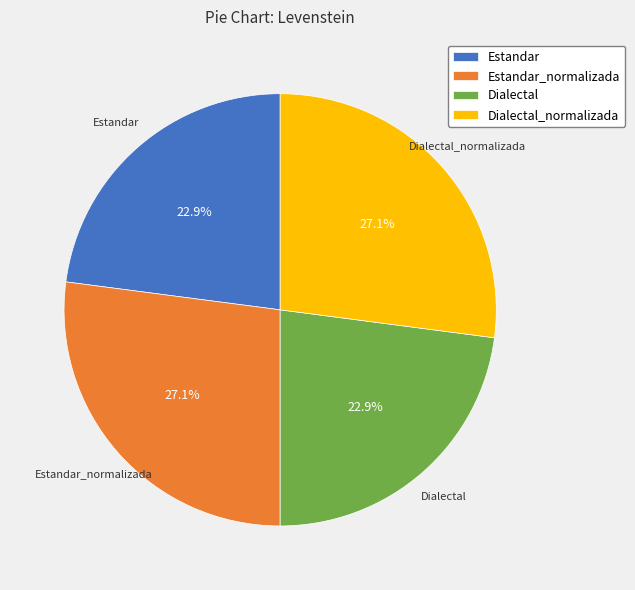

Is Dialectal_normalizada the majority of the pie?

No